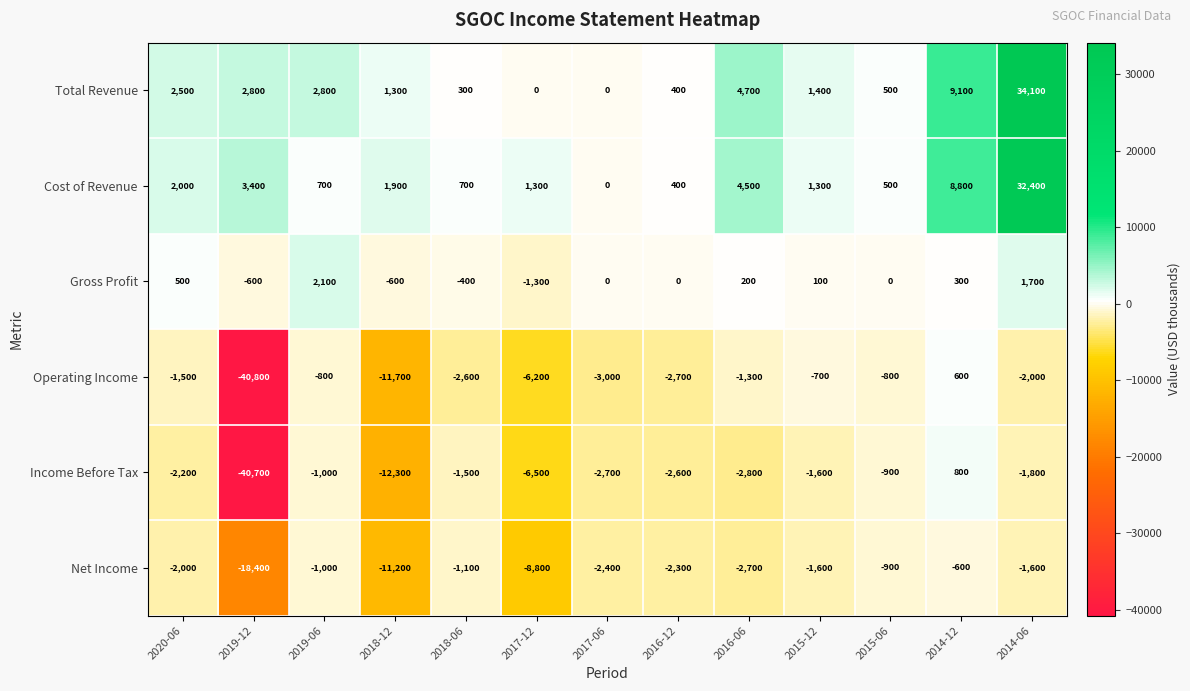

What is the difference between the maximum and second lowest values in the Net Income series?

10600